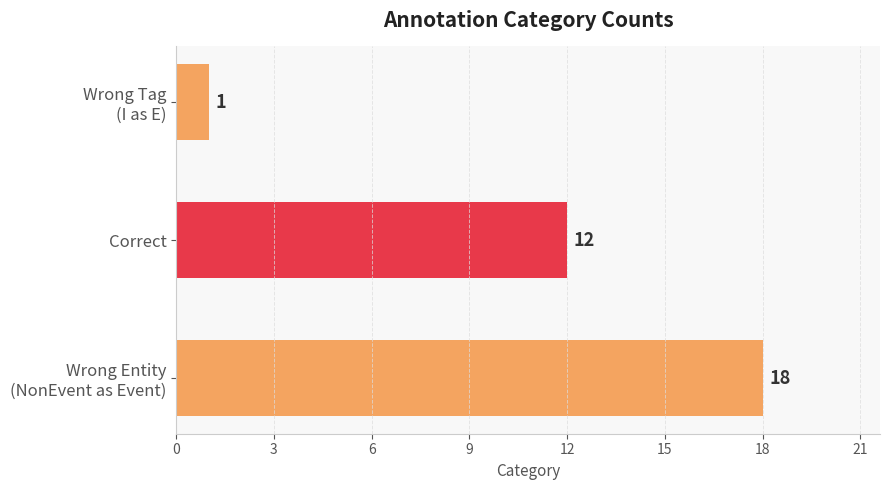

How many series are shown in this chart?

1